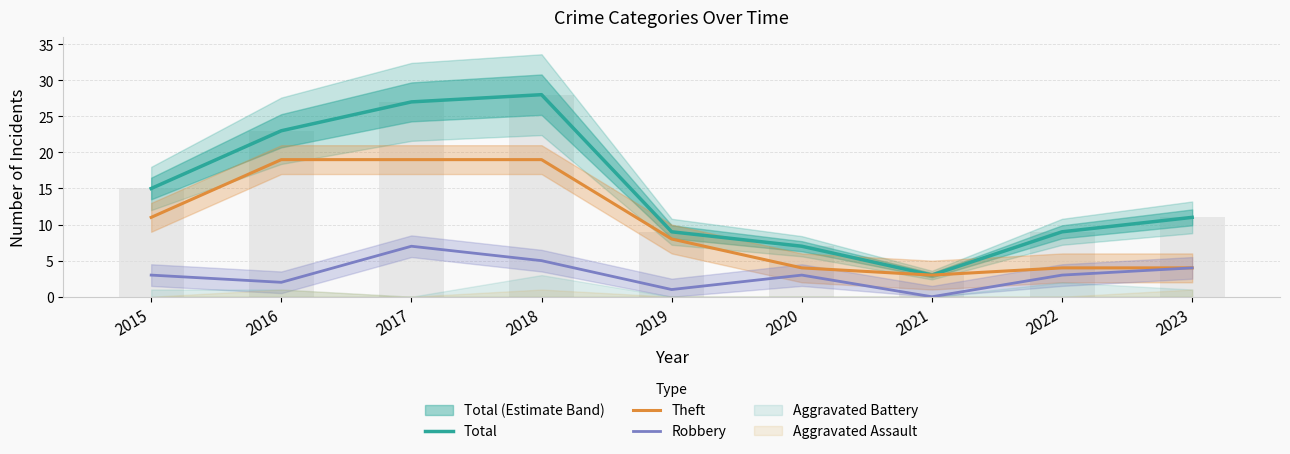

At which category is the sum across all series the highest?

2017